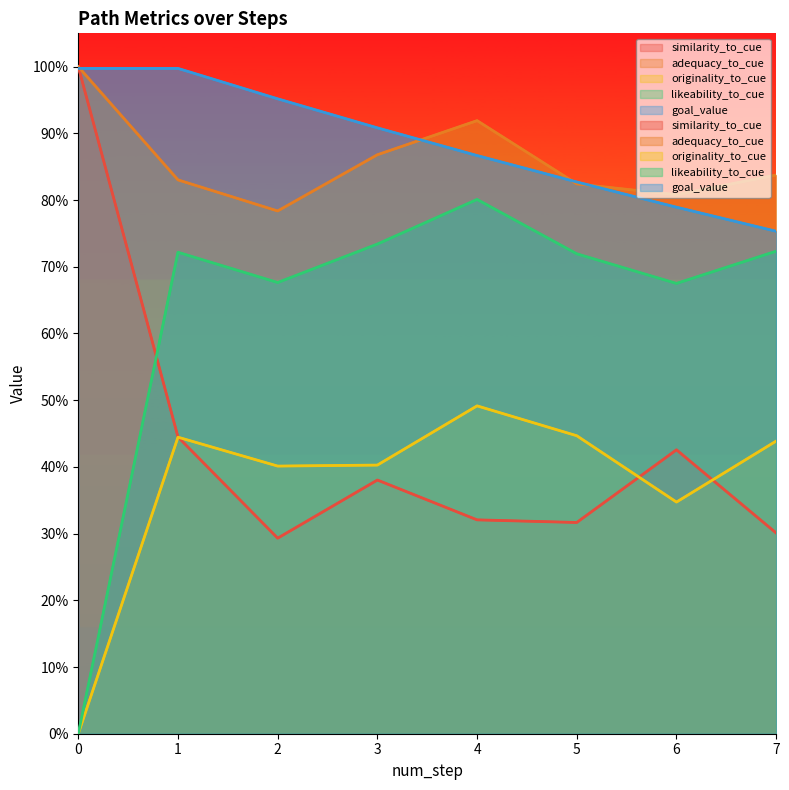

How many similarity_to_cue values are between 0 and 1?

15